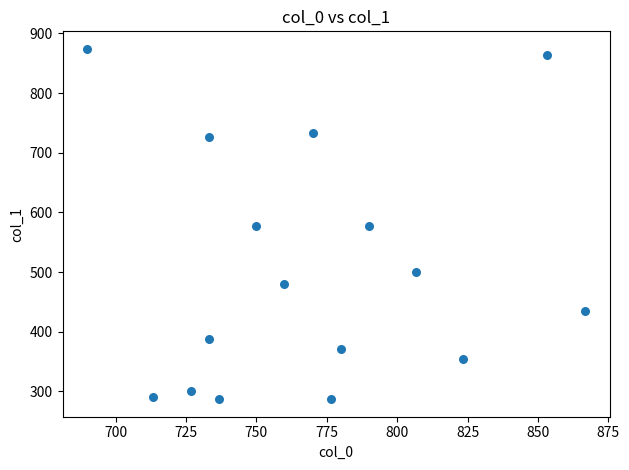

What is the range of X values (max minus min)?

176.7